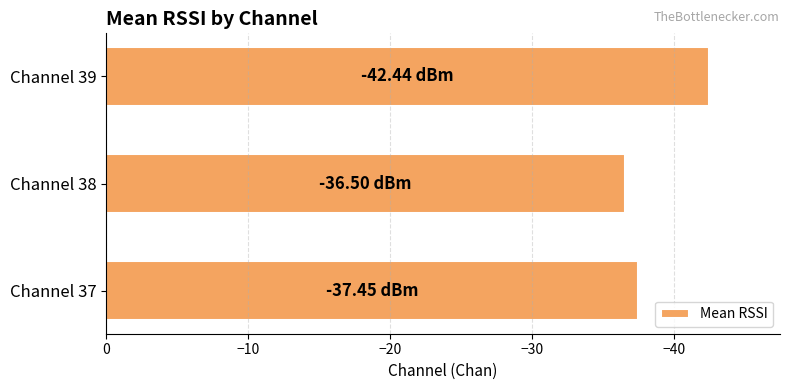

Count the number of values greater than -37.

1